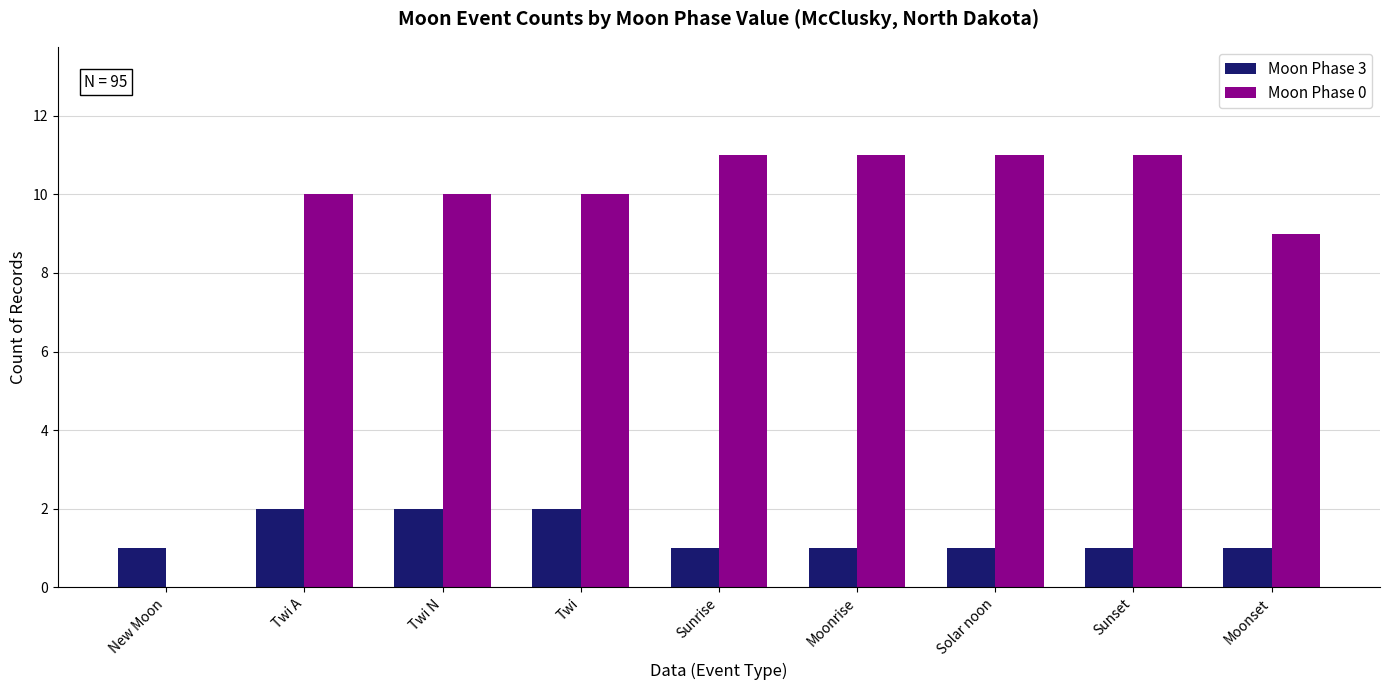

Are the bars horizontal?

No